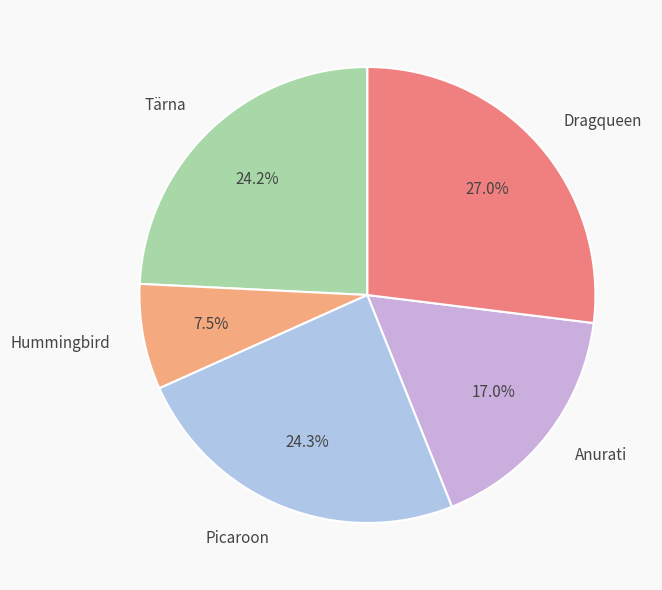

Which category has the biggest portion of the pie?

Dragqueen